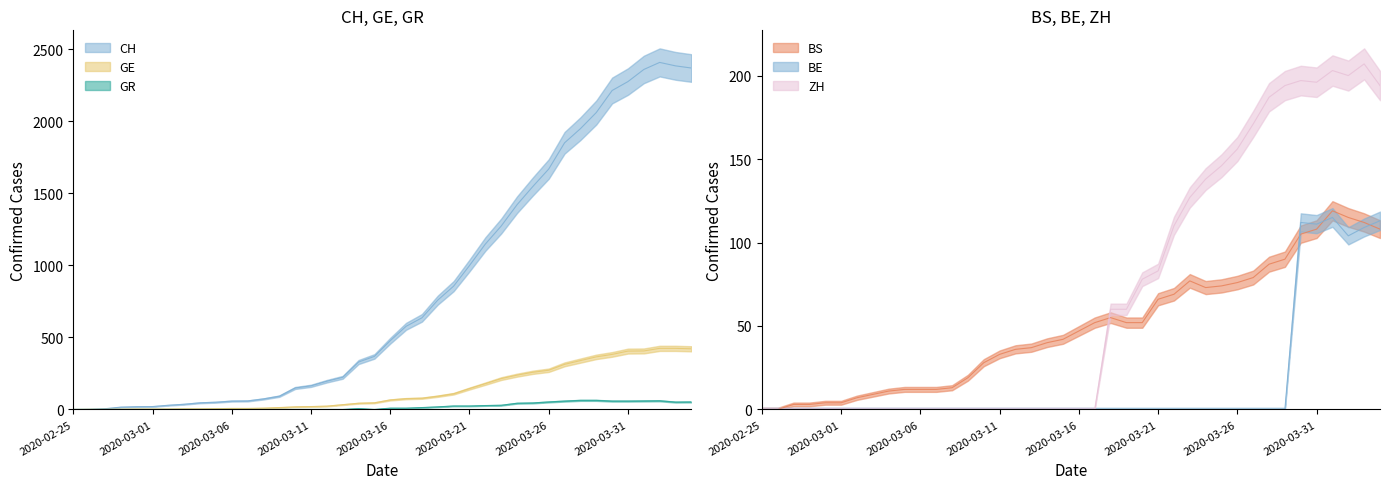

The value of BE at 2020-02-27 is -63. True or false?

False